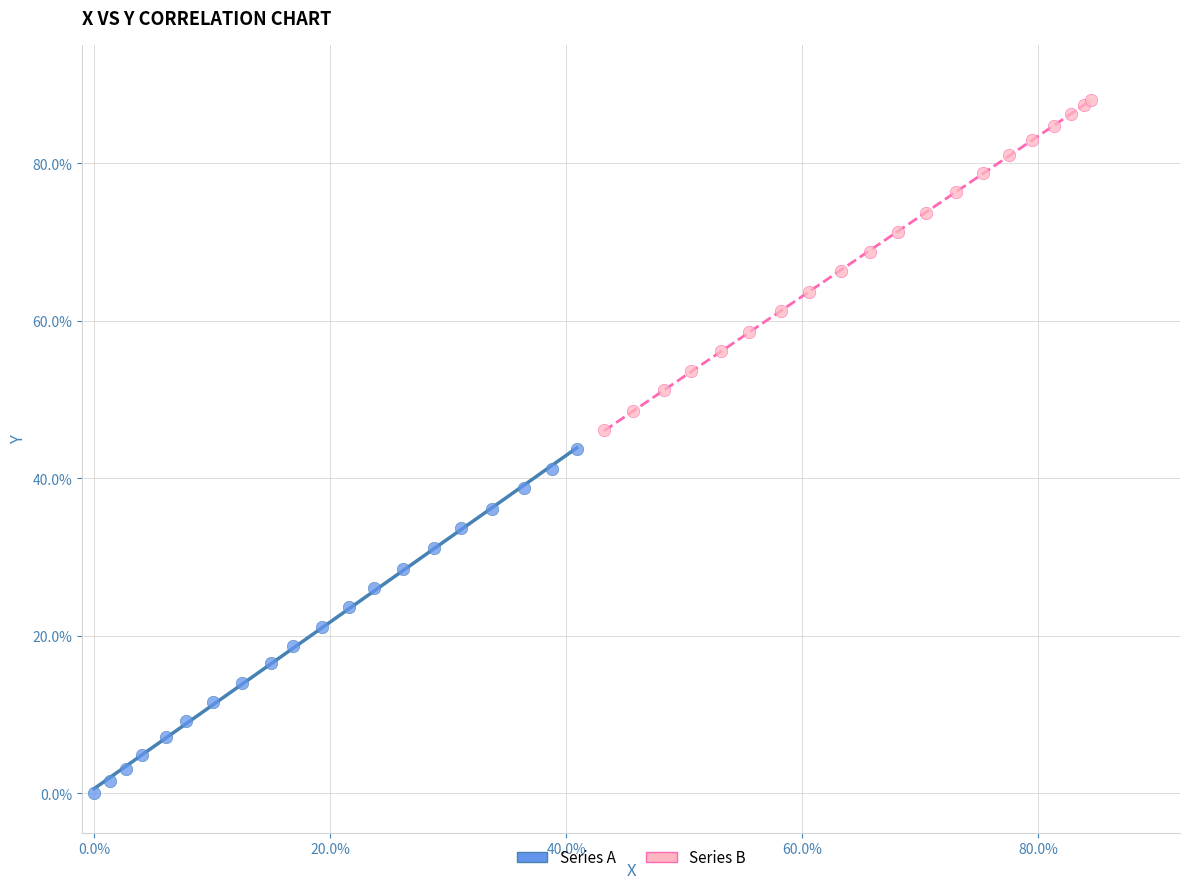

Which series has the largest Y range (max minus min)?

Series A